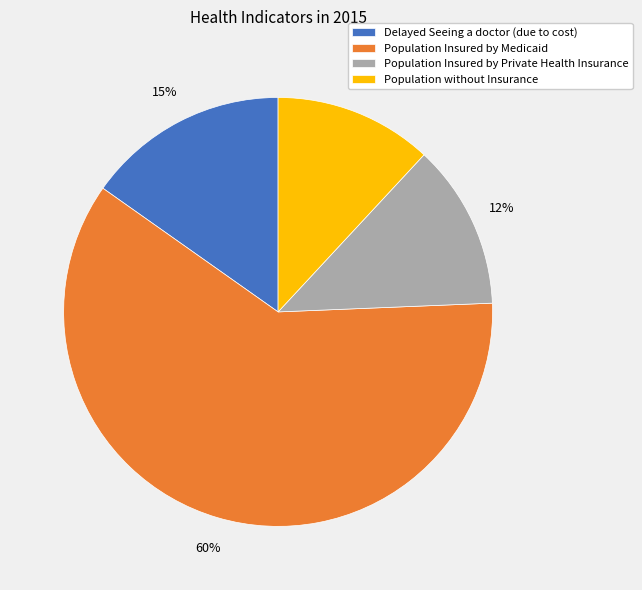

To the nearest percent, what is the average slice percentage?

25%